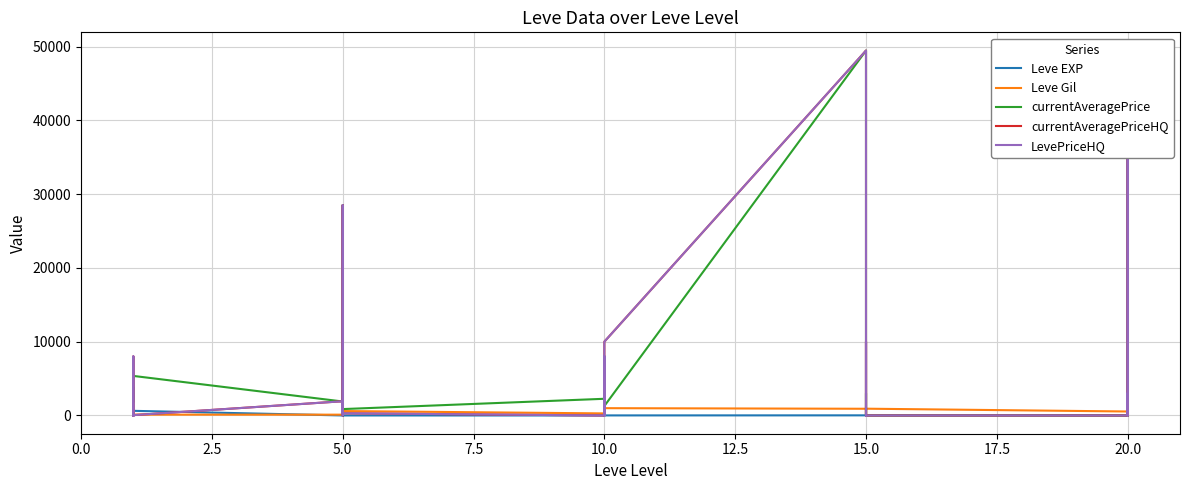

At how many categories does at least one series exceed 3290?

11